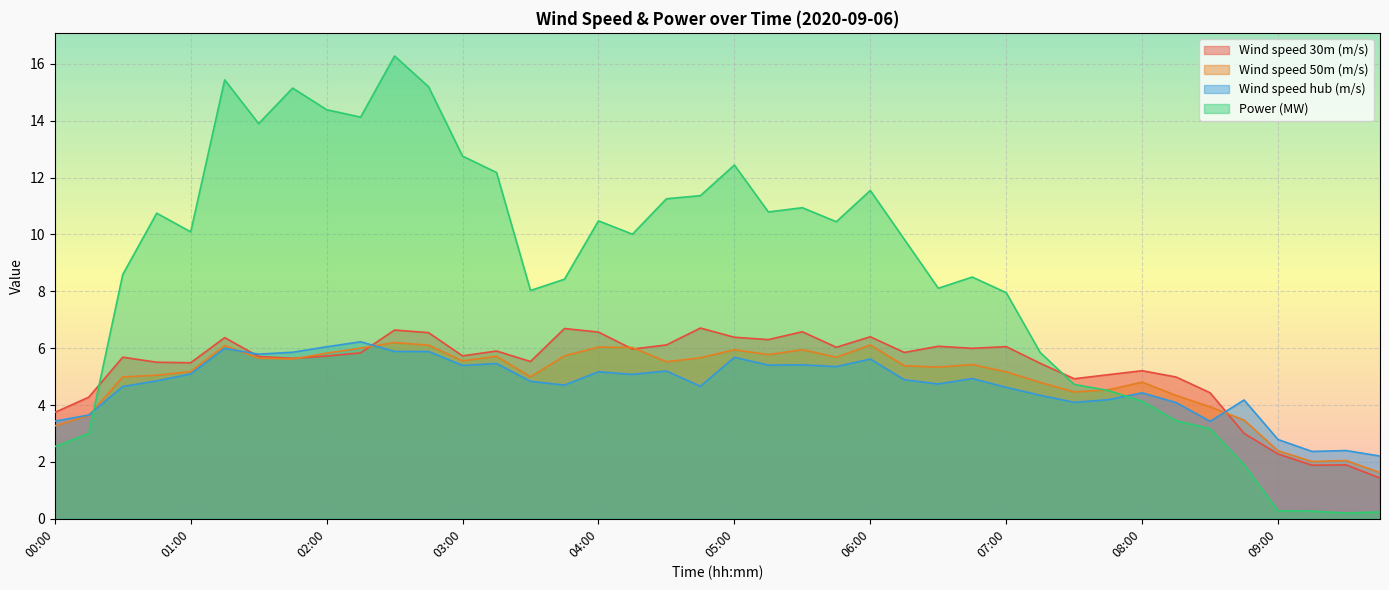

Which category has the highest value in the Power (MW) series?

02:30